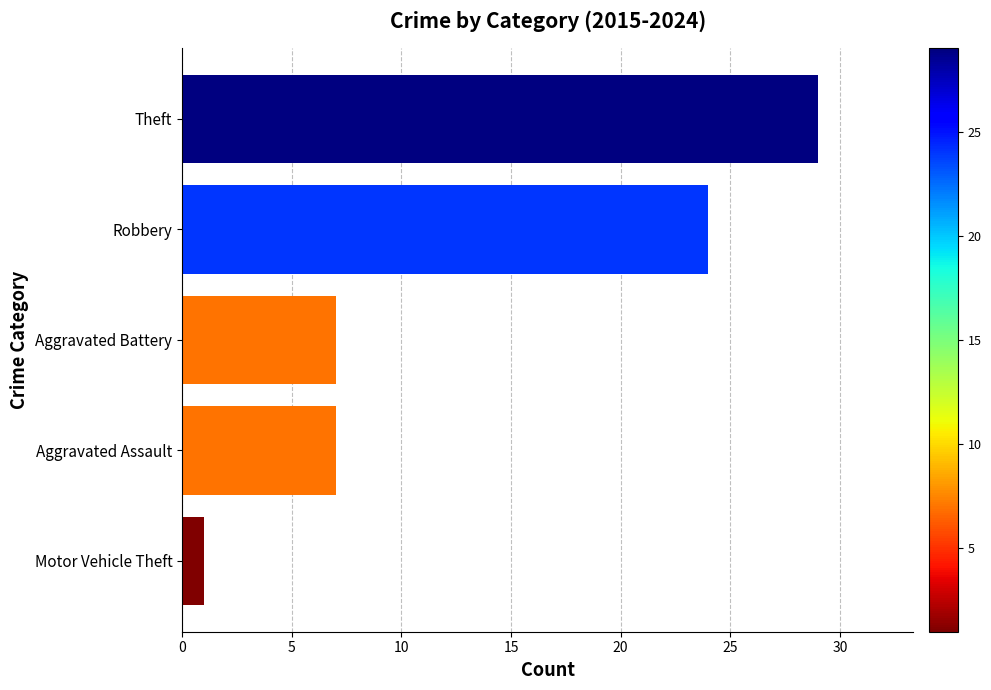

What is the average value?

14